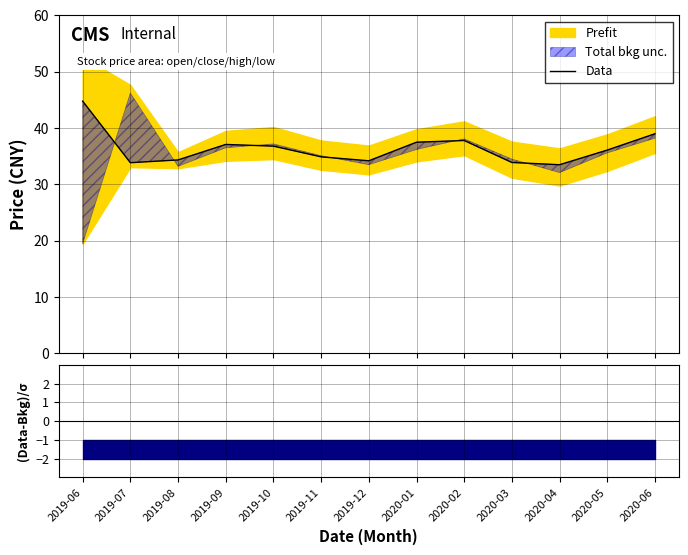

What is the sum of the values at 2019-11 and 2019-12?

69.1